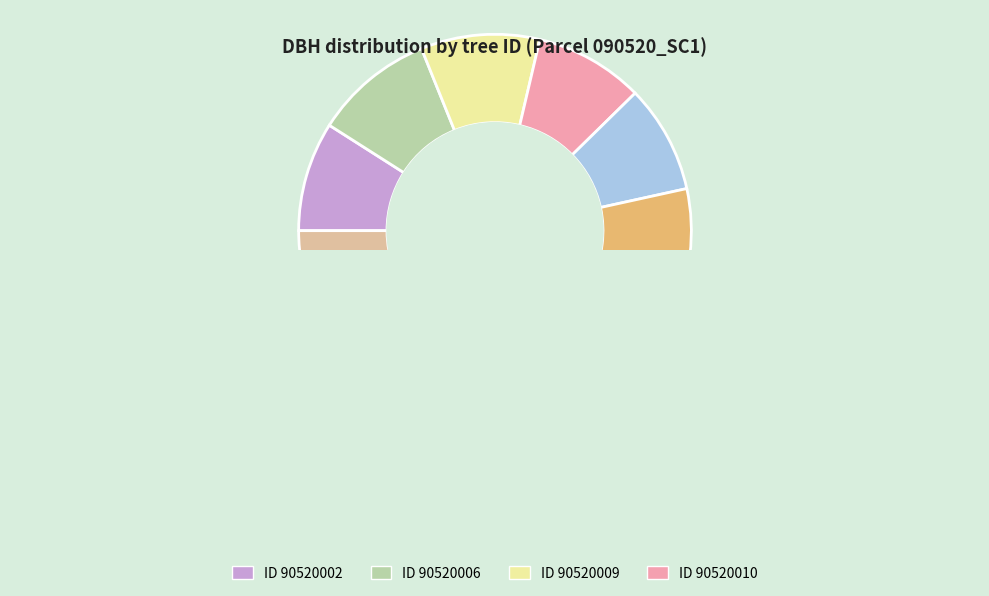

Is 90520010 the majority of the pie?

No